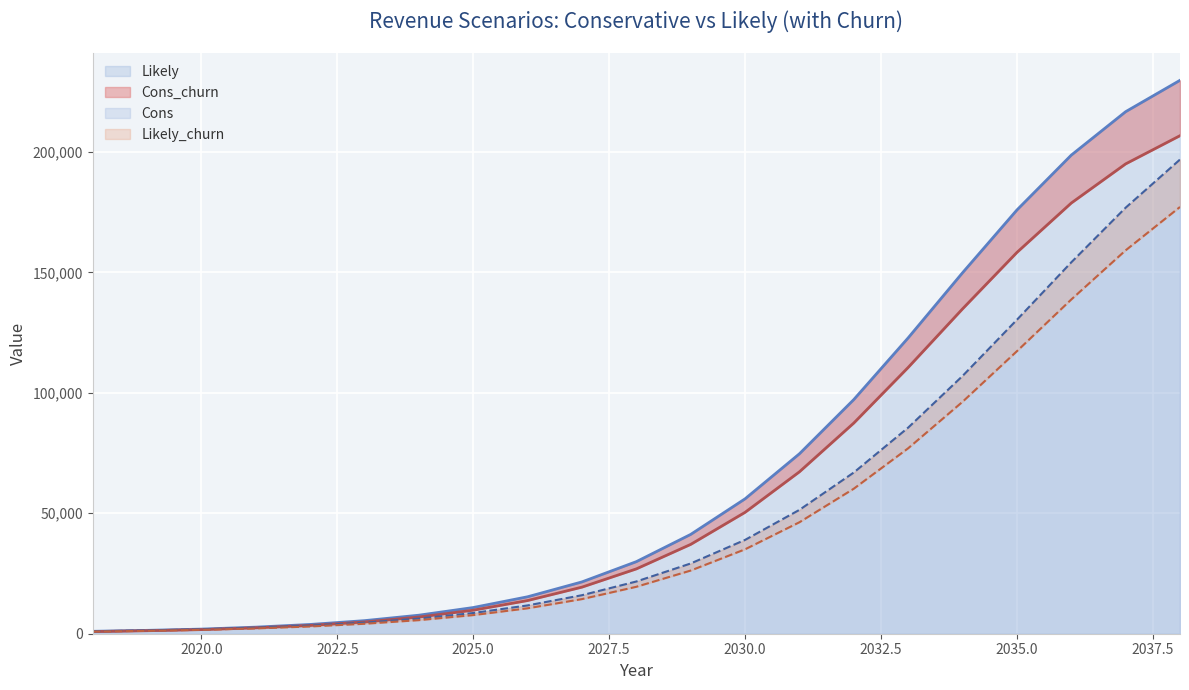

The value of Likely at 2025.0 is 19293.8. True or false?

False